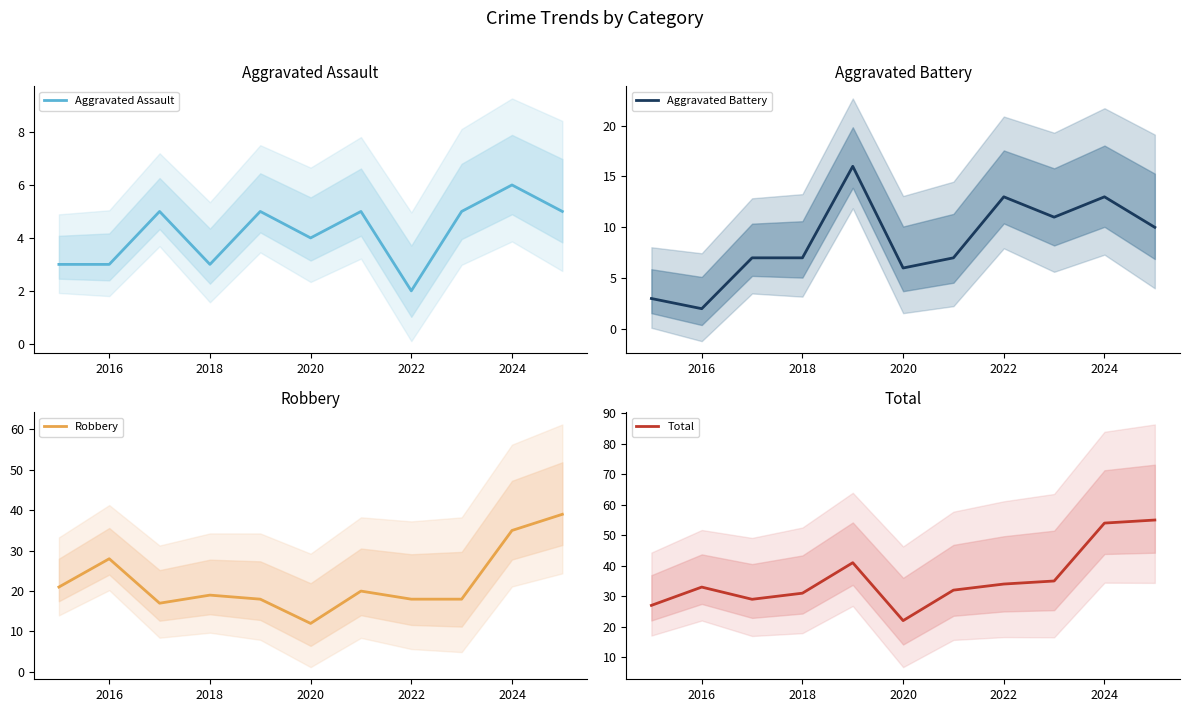

Reading left to right, what are all the values shown in this chart?

Aggravated Assault: 3	3	5	3	5	4	5	2	5	6	5
Aggravated Battery: 3	2	7	7	16	6	7	13	11	13	10
Robbery: 21	28	17	19	18	12	20	18	18	35	39
Total: 27	33	29	31	41	22	32	34	35	54	55